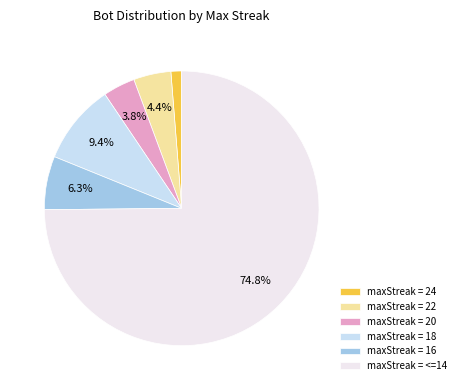

Is the sum of maxStreak = 18 and maxStreak = 16 greater than half?

No